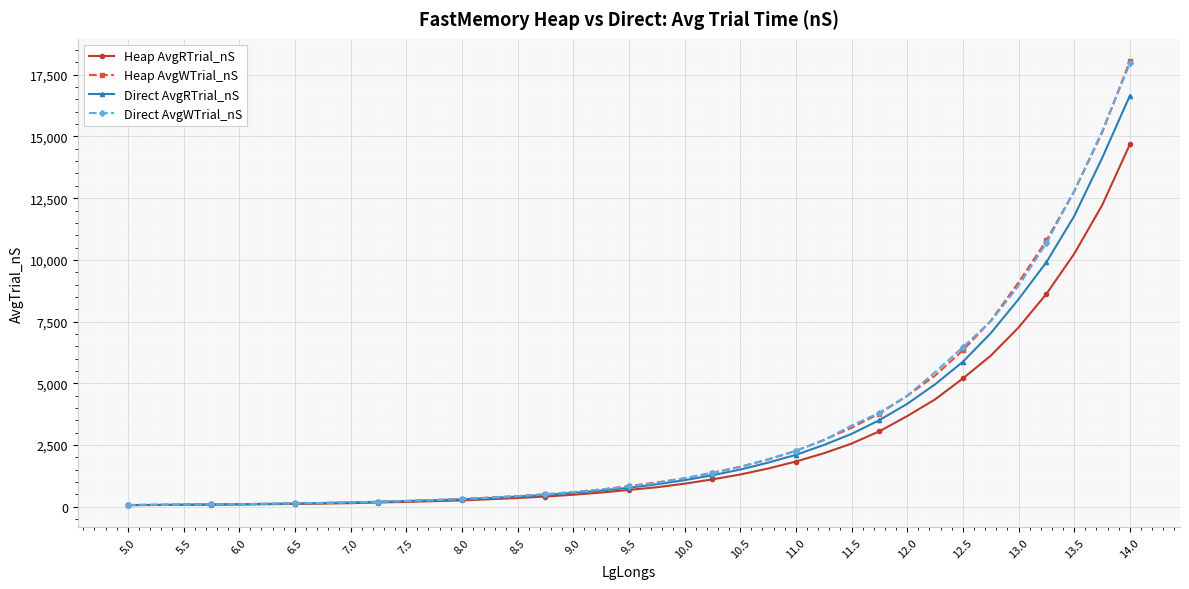

What is the difference between the maximum and minimum values in the Heap AvgRTrial_nS series?

14616.8